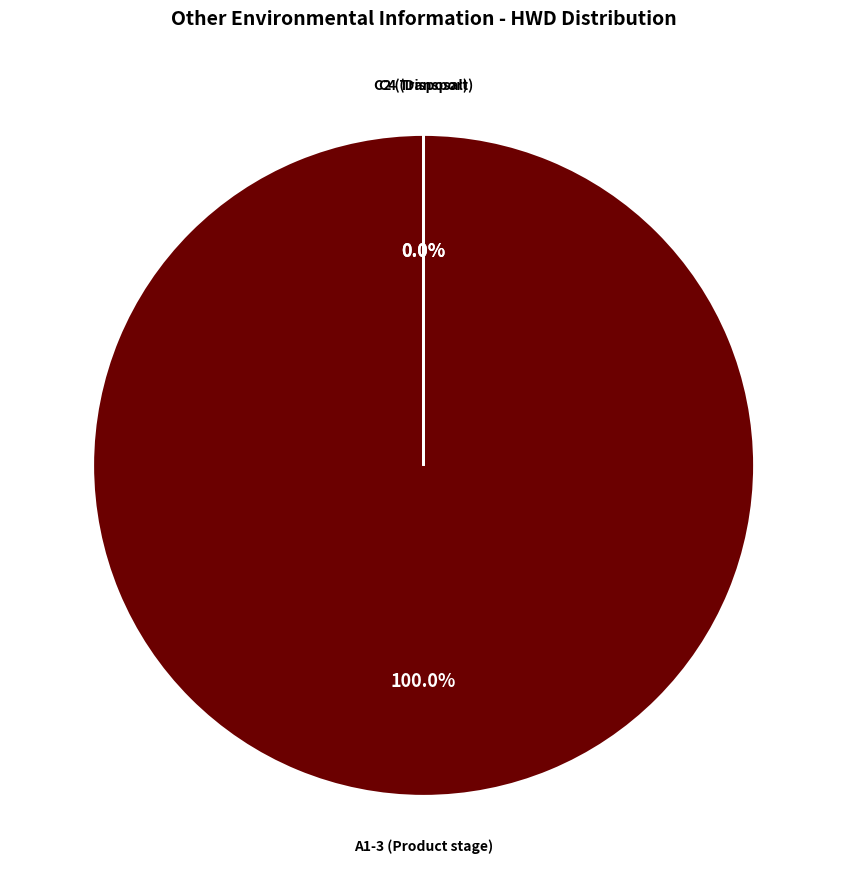

Is the sum of C4 (Disposal) and D (Recovery) greater than half?

No